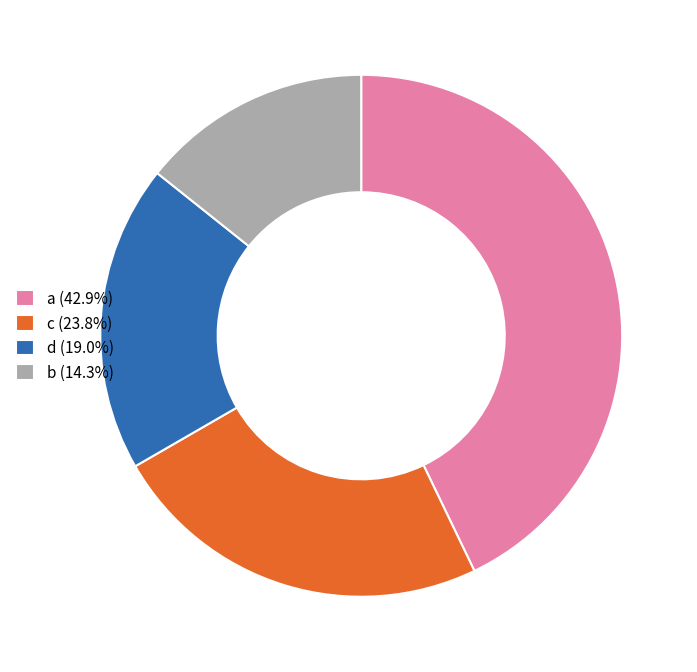

Is the sum of b (14.3%) and a (42.9%) greater than half?

Yes